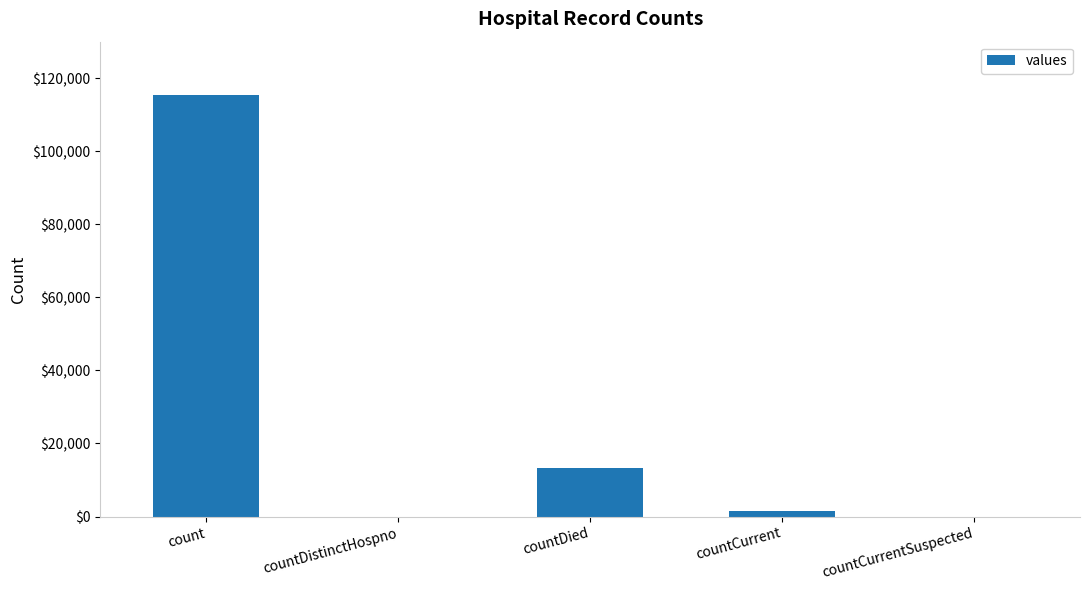

The chart shows a value of 13343 at countDied. True or false?

True